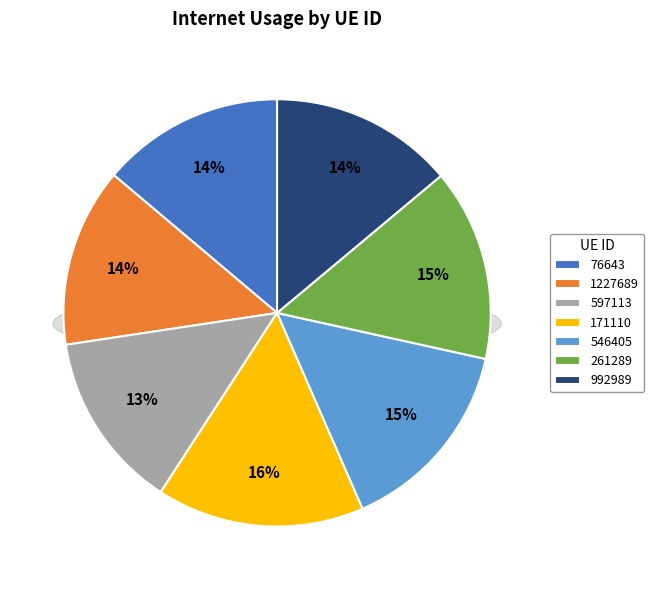

The 1227689 slice represents 14% of the pie. True or false?

True